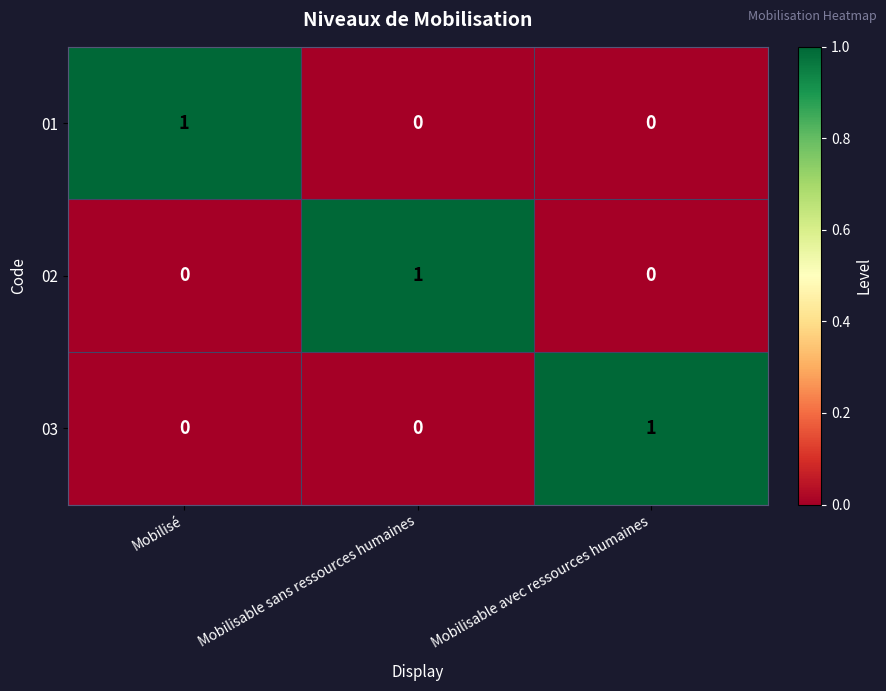

At how many categories does at least one series exceed 0?

3